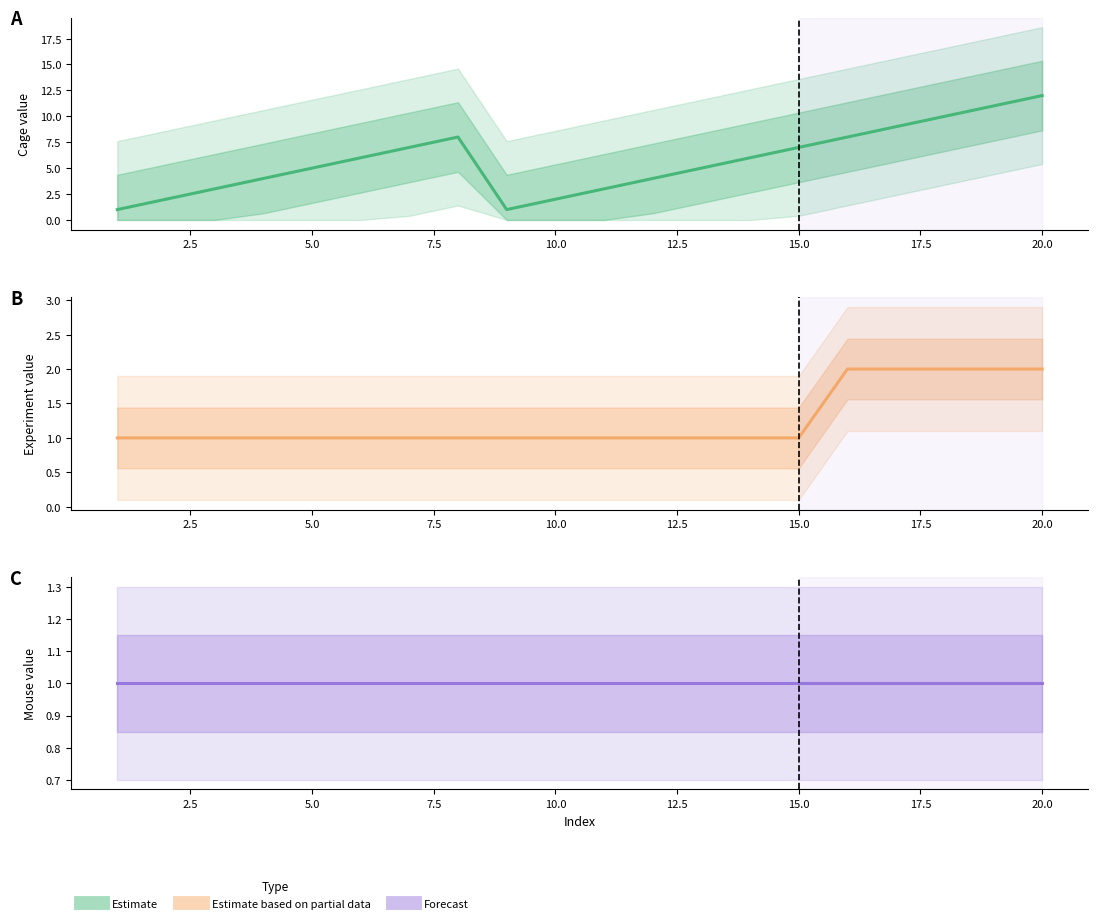

True or false: Experiment has a value of 1 at 2.5.

False